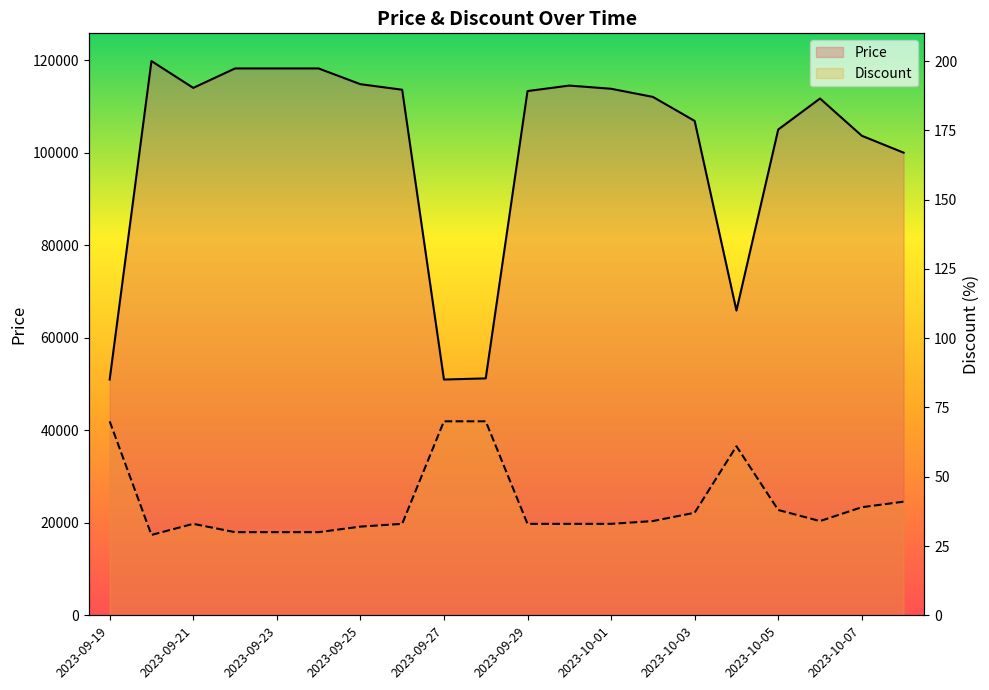

Where is Price nearest to the value 85380?

19